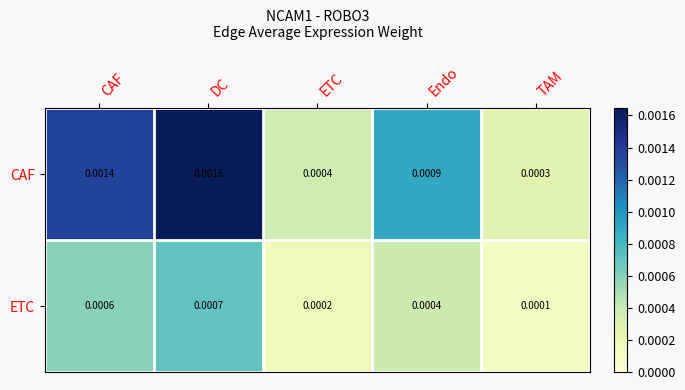

Rank the series at TAM from highest to lowest value.

CAF, ETC